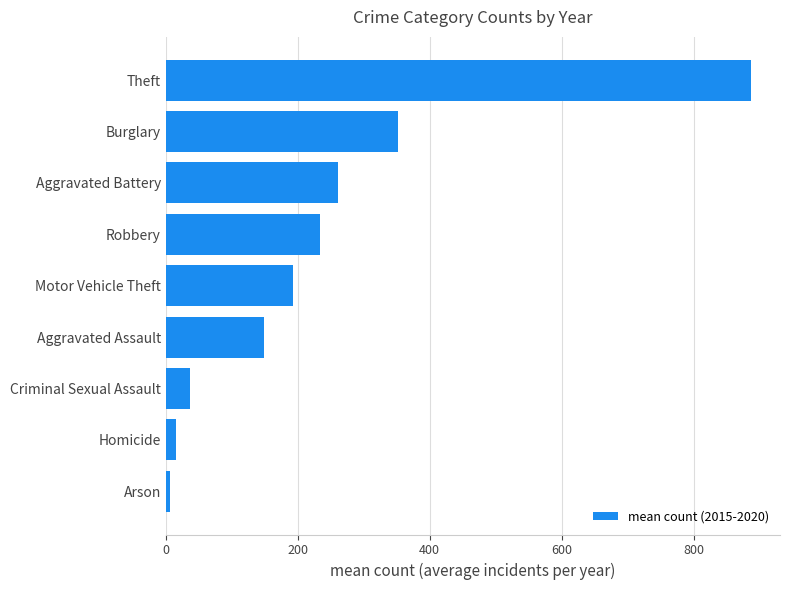

At which label is the value closest to 446?

Burglary